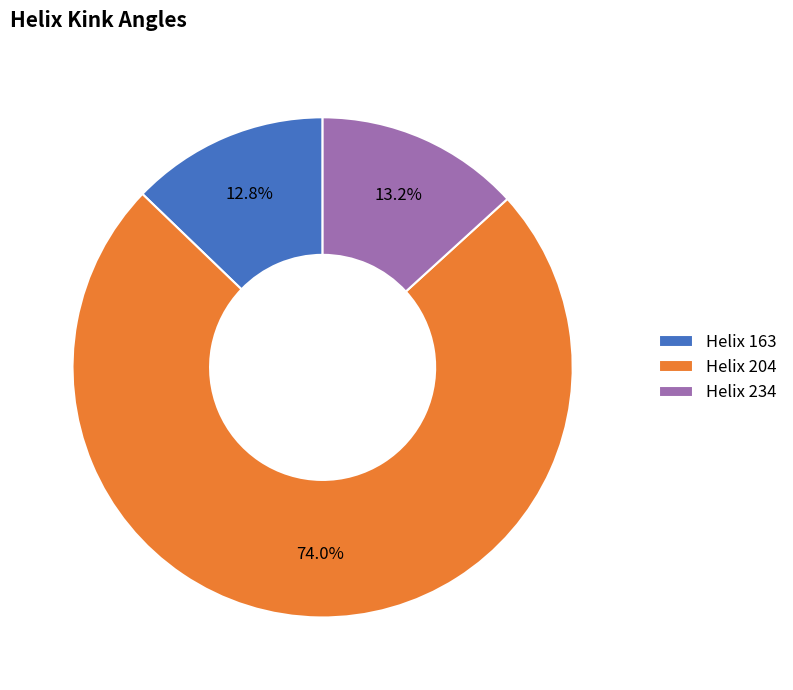

Count the number of slices in the pie.

3